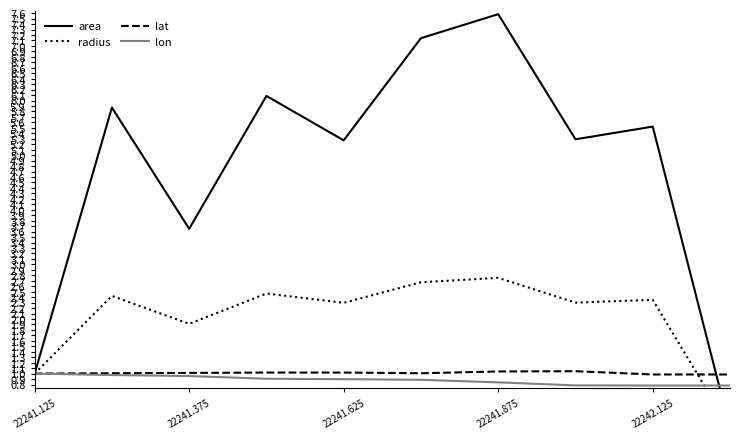

True or false: lat has a value of 1.0 at 22241.375.

True